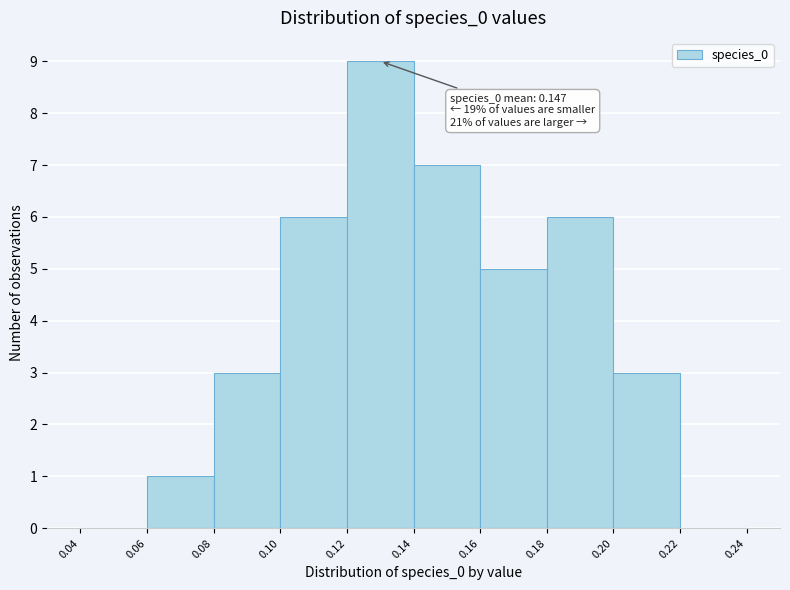

Over which range of the x-axis is the bar tallest?

0.12 to 0.14